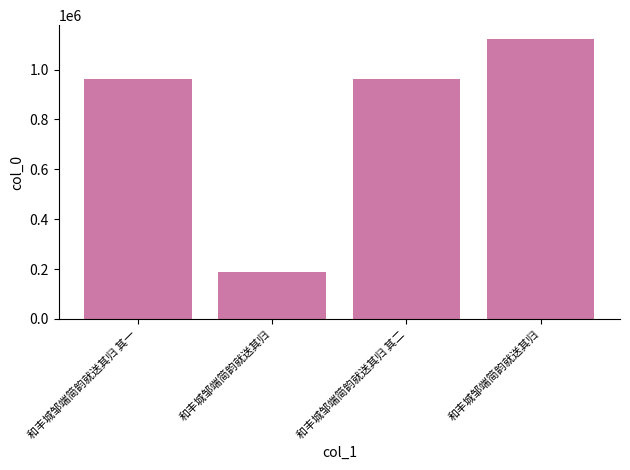

Which has a higher value, 和丰城邹端简韵就送其归 or 和丰城邹端简韵就送其归 其一?

和丰城邹端简韵就送其归